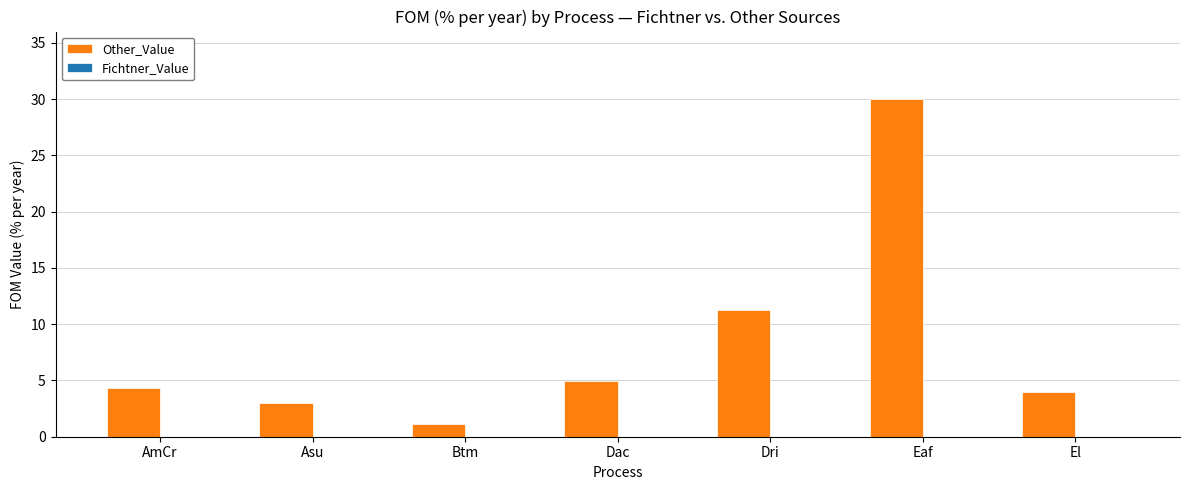

What is the greatest value displayed?

30.0